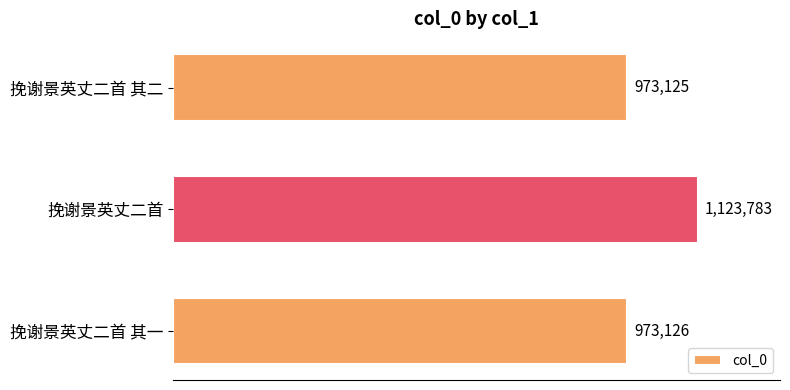

Are the bars horizontal?

Yes